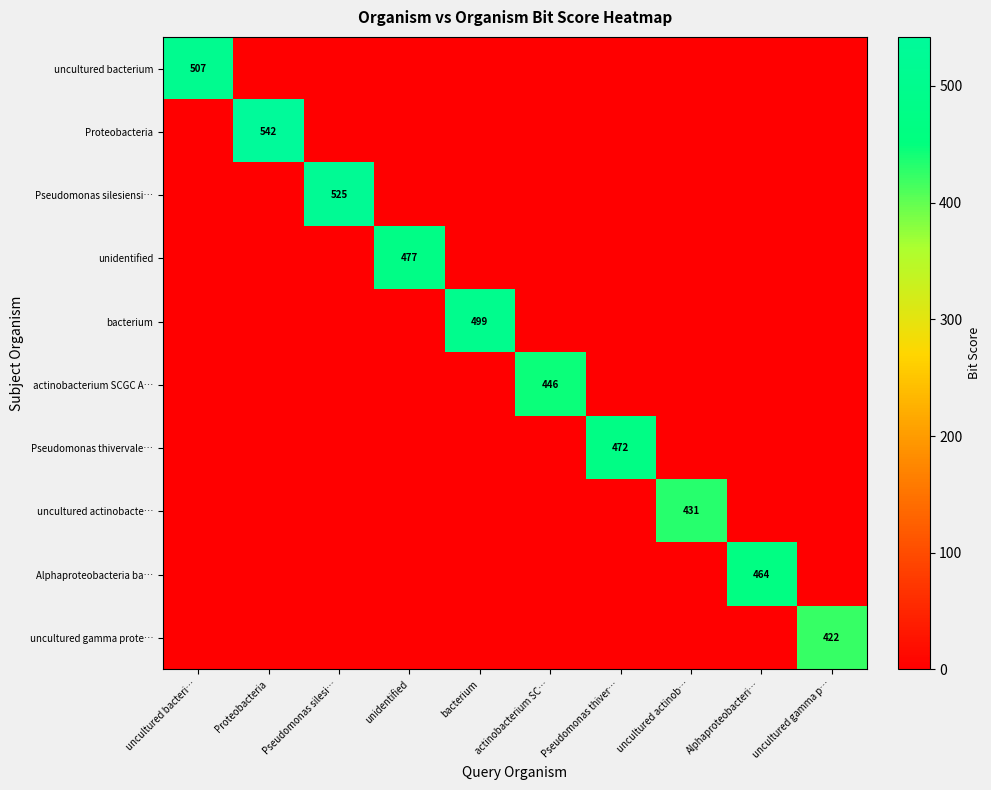

The Pseudomonas silesiensi… series shows 918 at Pseudomonas silesi…. True or false?

False